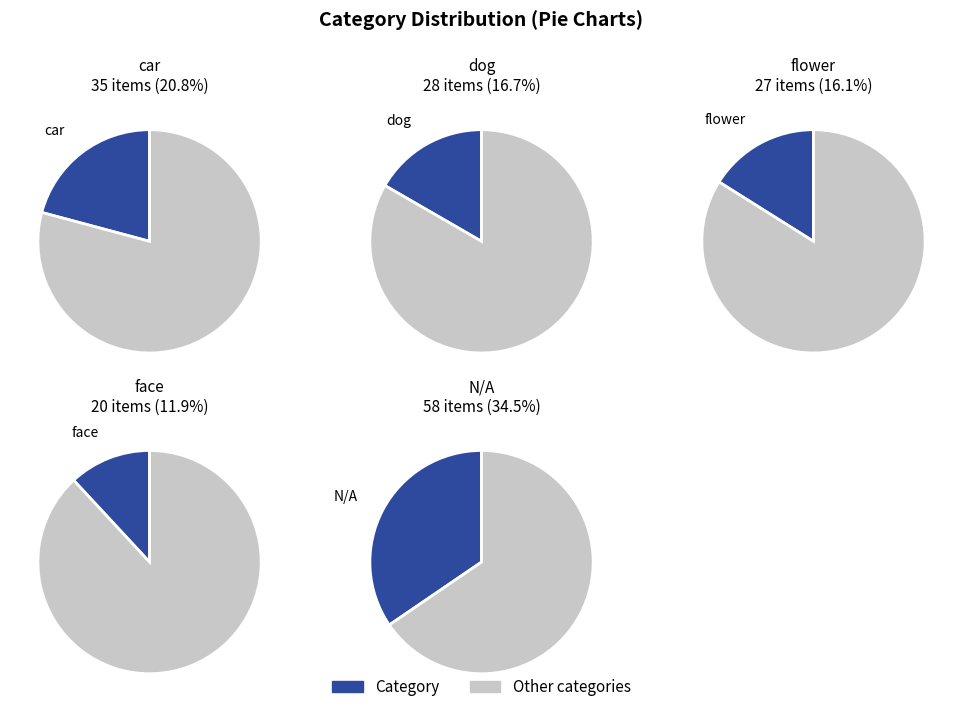

Which category has the smallest portion of the pie?

face